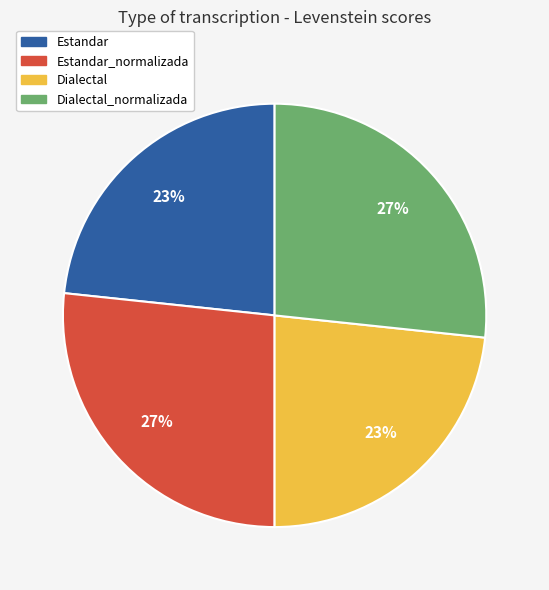

Is there any slice that represents more than half of the pie?

No